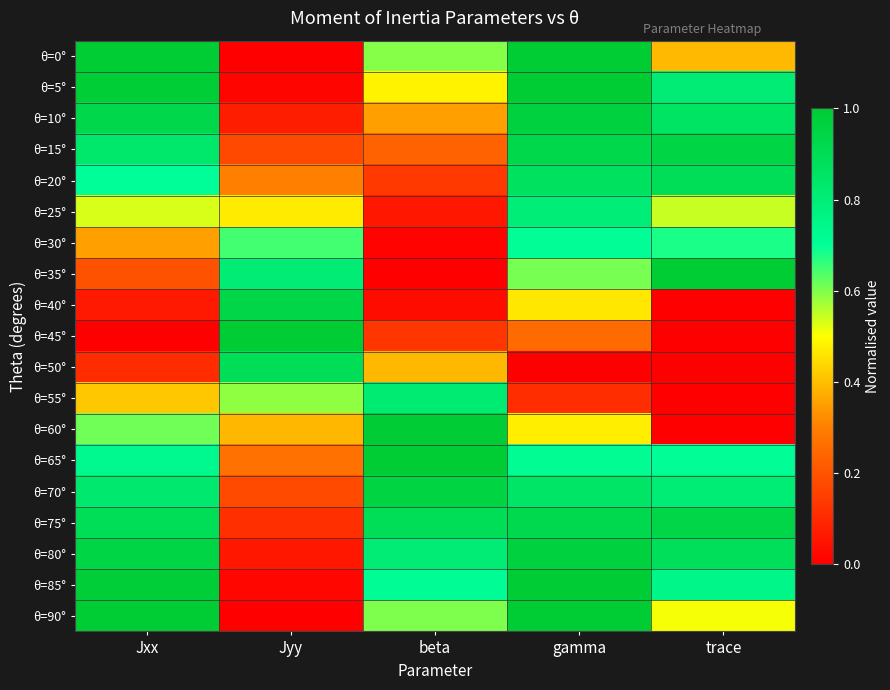

What is the spread (max minus min) of values at Jxx?

1.0